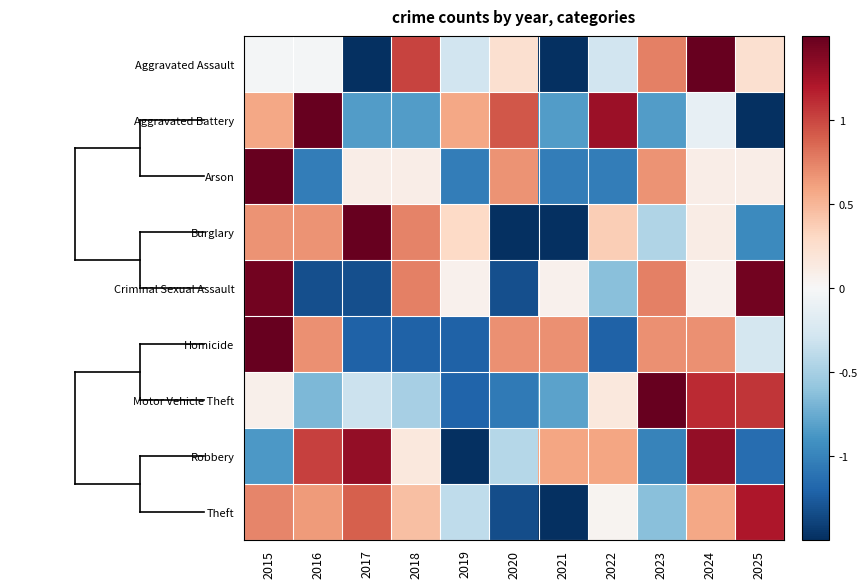

Which category has the highest value across all series?

2015